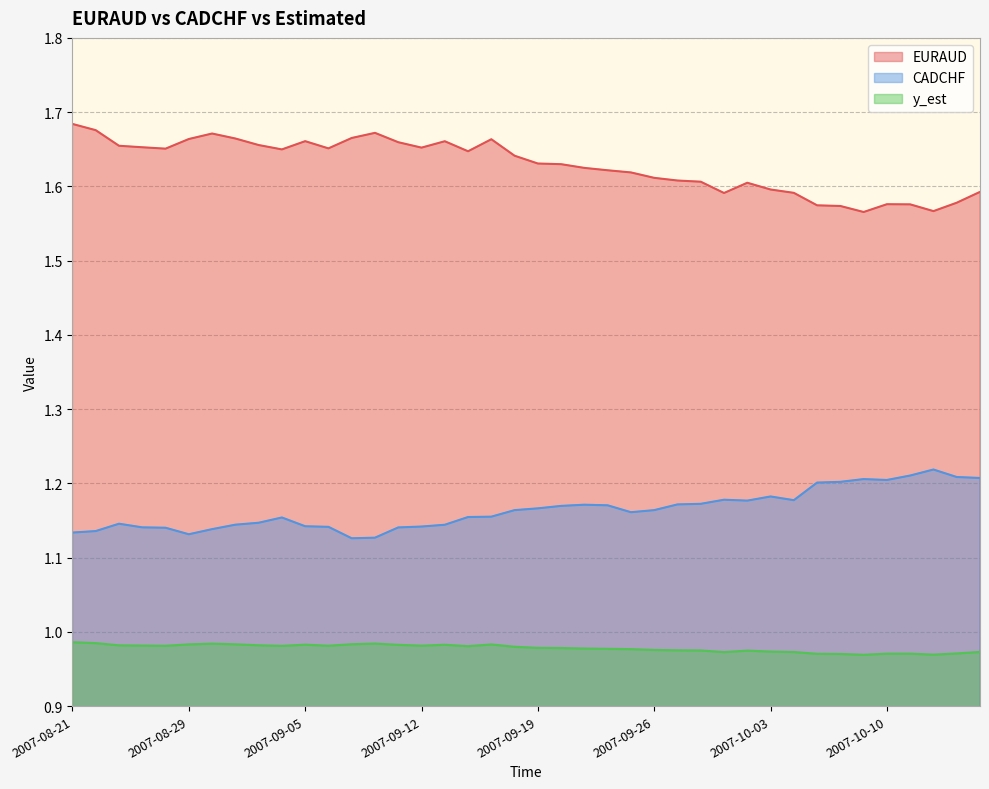

The CADCHF series shows 1.8 at 2007-09-19. True or false?

False